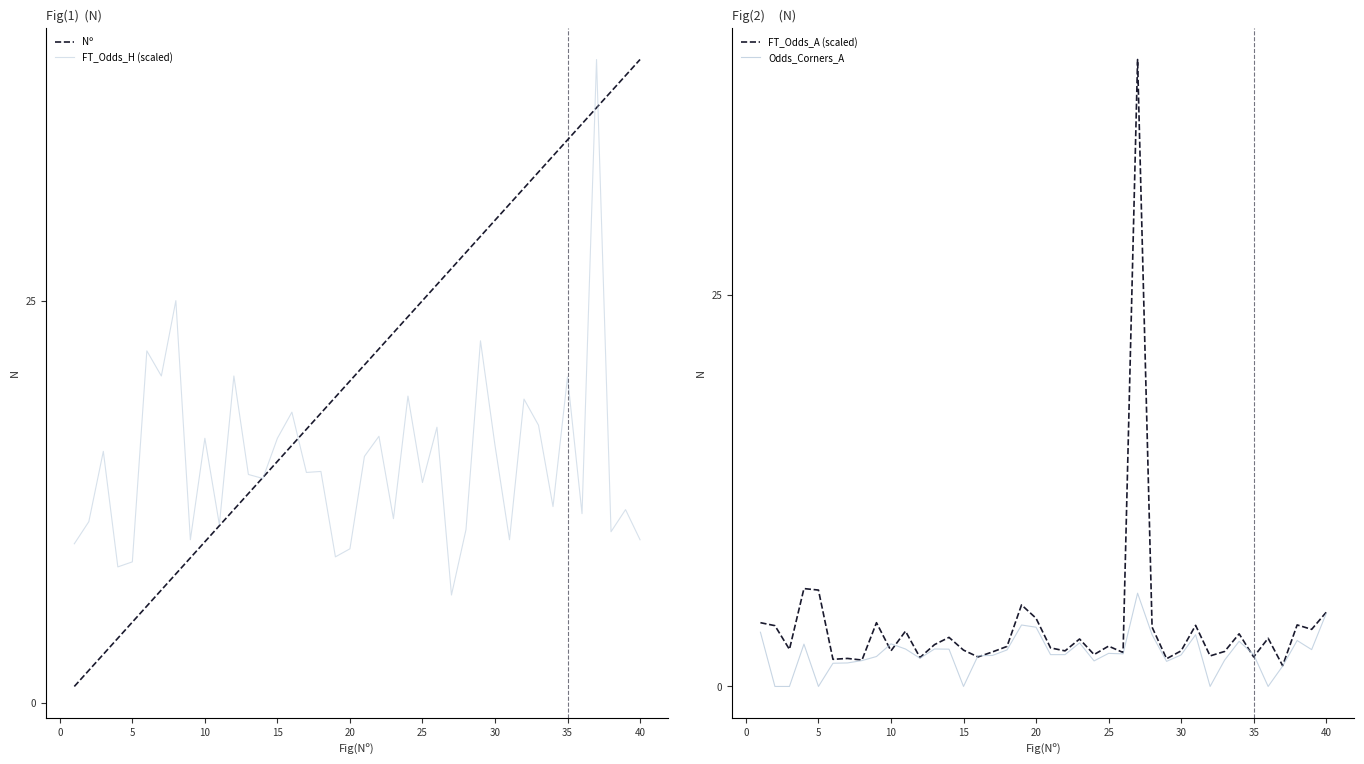

Reading left to right, extract all data points from this chart.

Nº: 1.0	2.0	3.0	4.0	5.0	6.0	7.0	8.0	9.0	10.0	11.0	12.0	13.0	14.0	15.0	16.0	17.0	18.0	19.0	20.0	21.0	22.0	23.0	24.0	25.0	26.0	27.0	28.0	29.0	30.0	31.0	32.0	33.0	34.0	35.0	36.0	37.0	38.0	39.0	40.0
FT_Odds_H (scaled): 9.9	11.2	15.6	8.4	8.8	21.9	20.3	25.0	10.1	16.4	11.1	20.3	14.2	13.9	16.4	18.1	14.3	14.4	9.1	9.6	15.3	16.6	11.4	19.1	13.7	17.1	6.7	10.8	22.5	16.0	10.1	18.9	17.2	12.2	20.2	11.8	40.0	10.6	12.0	10.1
FT_Odds_A (scaled): 4.1	3.9	2.4	6.2	6.1	1.7	1.8	1.7	4.1	2.3	3.5	1.8	2.7	3.1	2.3	1.9	2.2	2.6	5.2	4.4	2.5	2.3	3.0	2.0	2.6	2.2	40.0	3.8	1.8	2.3	3.9	1.9	2.2	3.4	1.9	3.1	1.3	3.9	3.6	4.7
Odds_Corners_A: 3.5	0.0	0.0	2.7	0.0	1.5	1.5	1.6	1.9	2.7	2.4	1.8	2.4	2.4	0.0	2.0	2.0	2.3	3.9	3.8	2.0	2.0	2.8	1.6	2.1	2.1	6.0	3.3	1.6	2.0	3.3	0.0	1.7	2.9	2.0	0.0	1.3	2.9	2.4	4.7